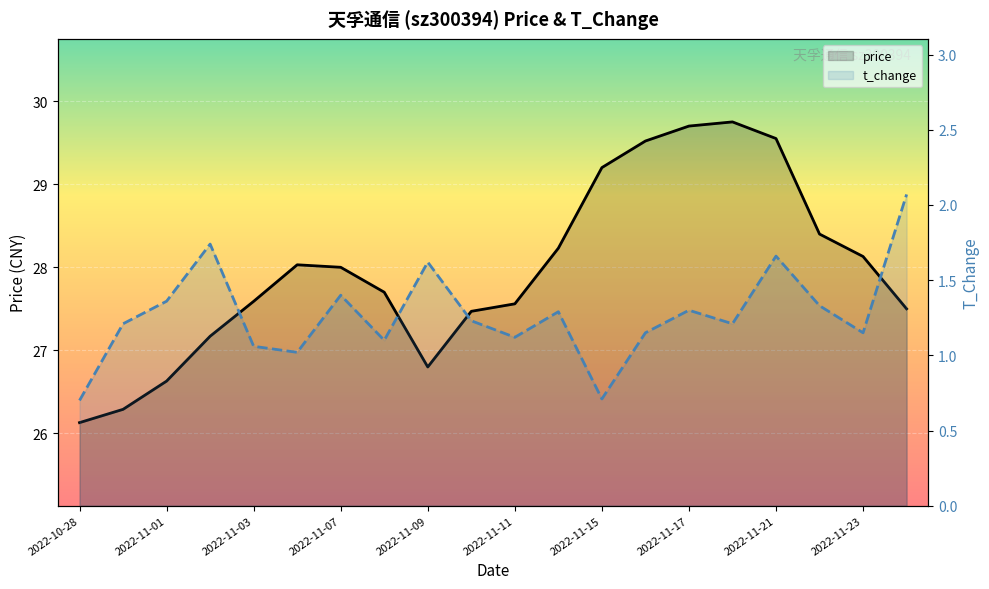

True or false: price and t_change intersect in this chart.

False